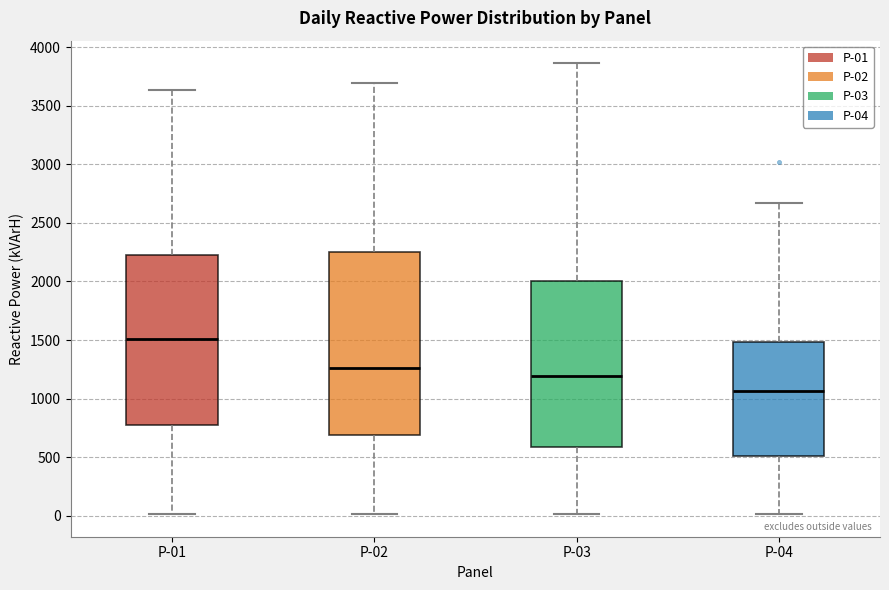

Reading left to right, read every box against the y-axis: the position of its median line, the range the box covers, and the ends of its whiskers. The values are not printed on the chart, so give them approximately, as read against the axis.

P-01: median 1500, box 750 to 2250, whiskers 0 to 3650
P-02: median 1250, box 700 to 2250, whiskers 0 to 3700
P-03: median 1200, box 600 to 2000, whiskers 0 to 3850
P-04: median 1050, box 500 to 1500, whiskers 0 to 2650